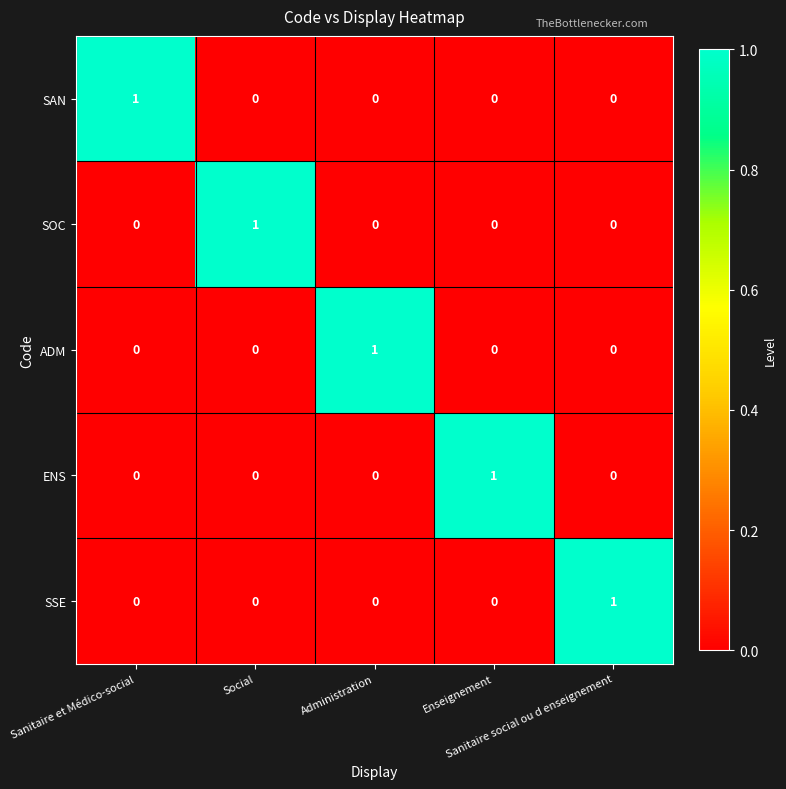

Count the SAN values in the range 0 to 1.

5